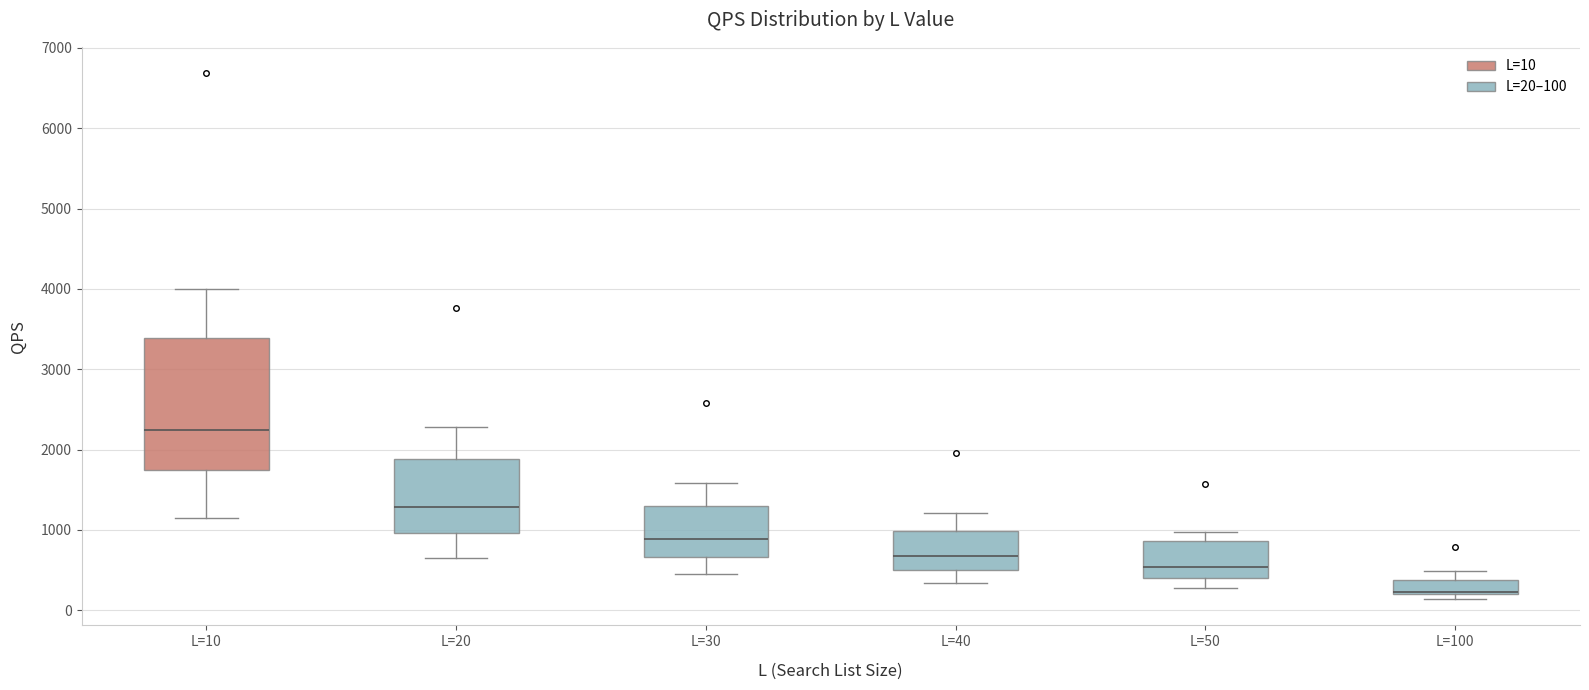

Where does the lower whisker of the box for L=40 end on the y-axis? The values are not printed on the chart, so give them approximately, as read against the axis.

300